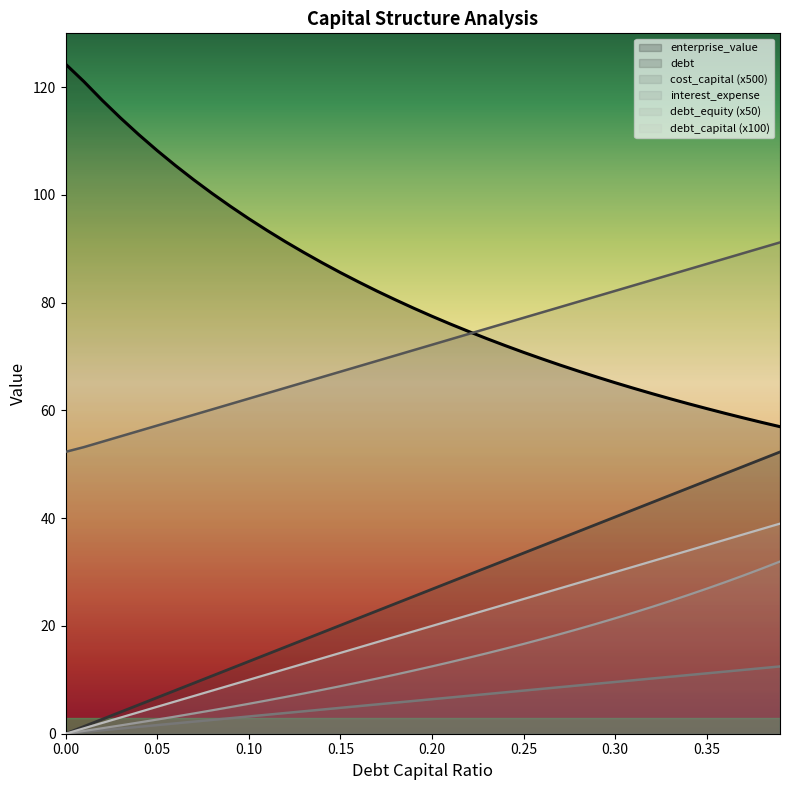

True or false: cost_capital and debt_equity cross at least once.

False